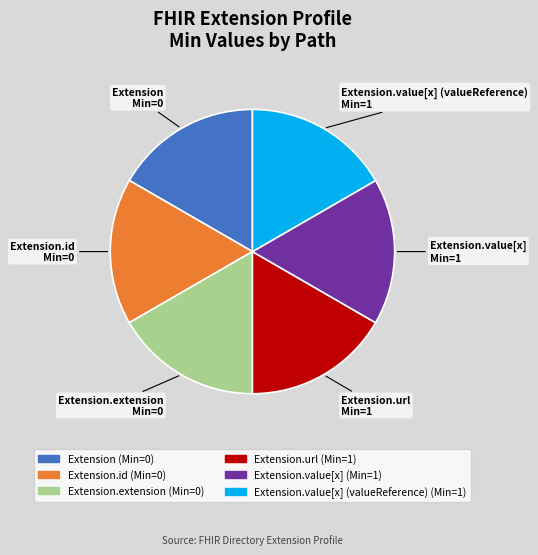

Count the number of slices in the pie.

6